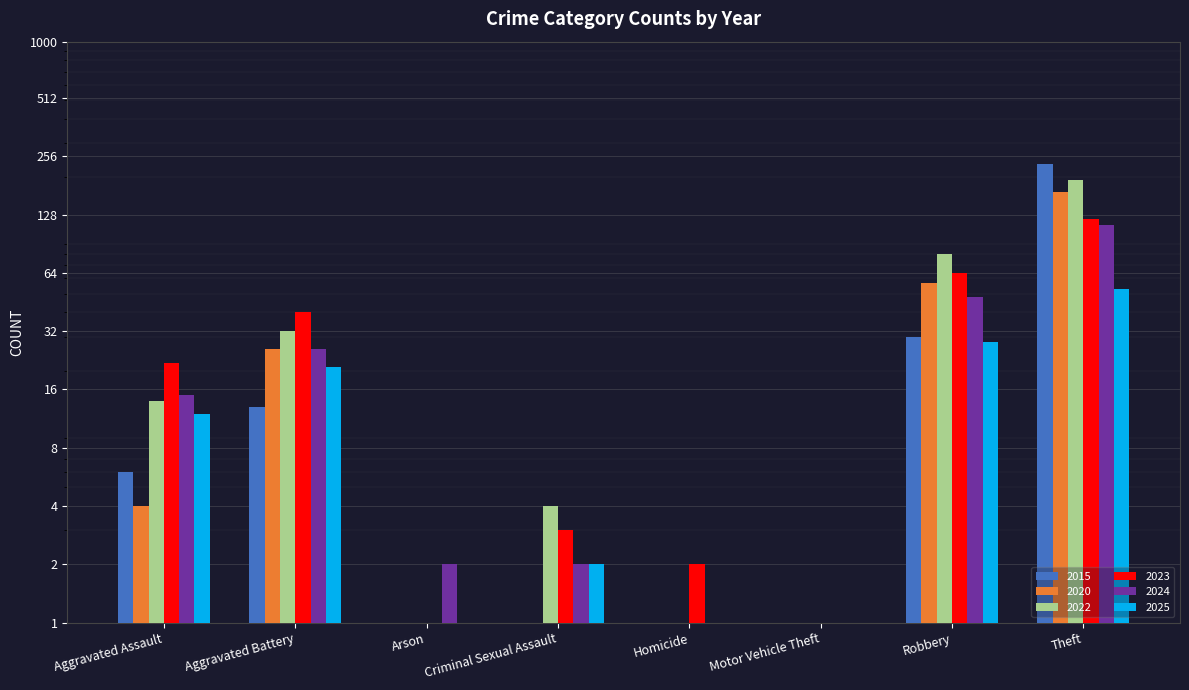

True or false: 2024 has a value of 26 at Aggravated Battery.

True